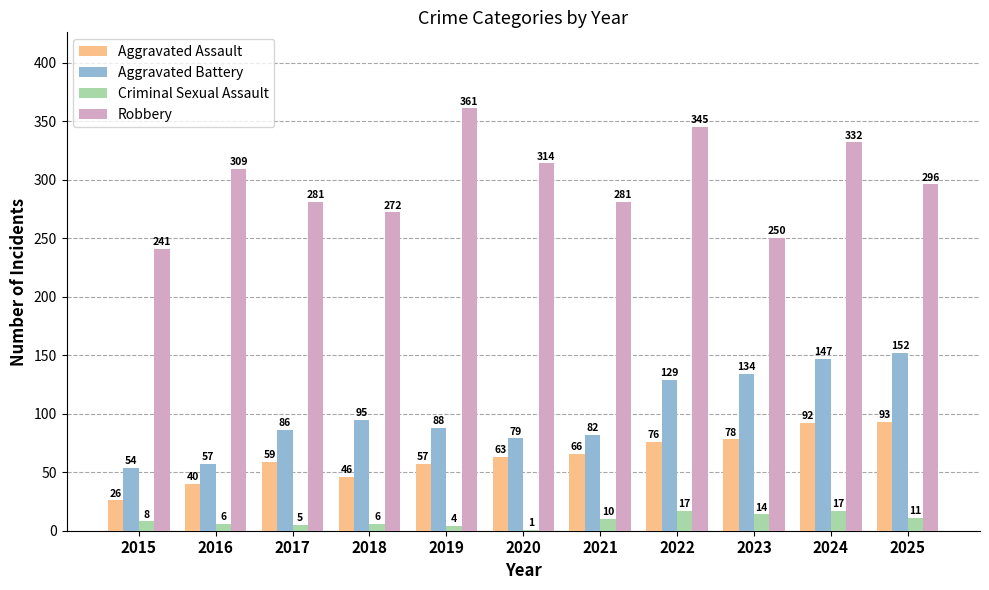

Reading left to right, what are all the values shown in this chart?

Aggravated Assault: 2015=26	2016=40	2017=59	2018=46	2019=57	2020=63	2021=66	2022=76	2023=78	2024=92	2025=93
Aggravated Battery: 2015=54	2016=57	2017=86	2018=95	2019=88	2020=79	2021=82	2022=129	2023=134	2024=147	2025=152
Criminal Sexual Assault: 2015=8	2016=6	2017=5	2018=6	2019=4	2020=1	2021=10	2022=17	2023=14	2024=17	2025=11
Robbery: 2015=241	2016=309	2017=281	2018=272	2019=361	2020=314	2021=281	2022=345	2023=250	2024=332	2025=296